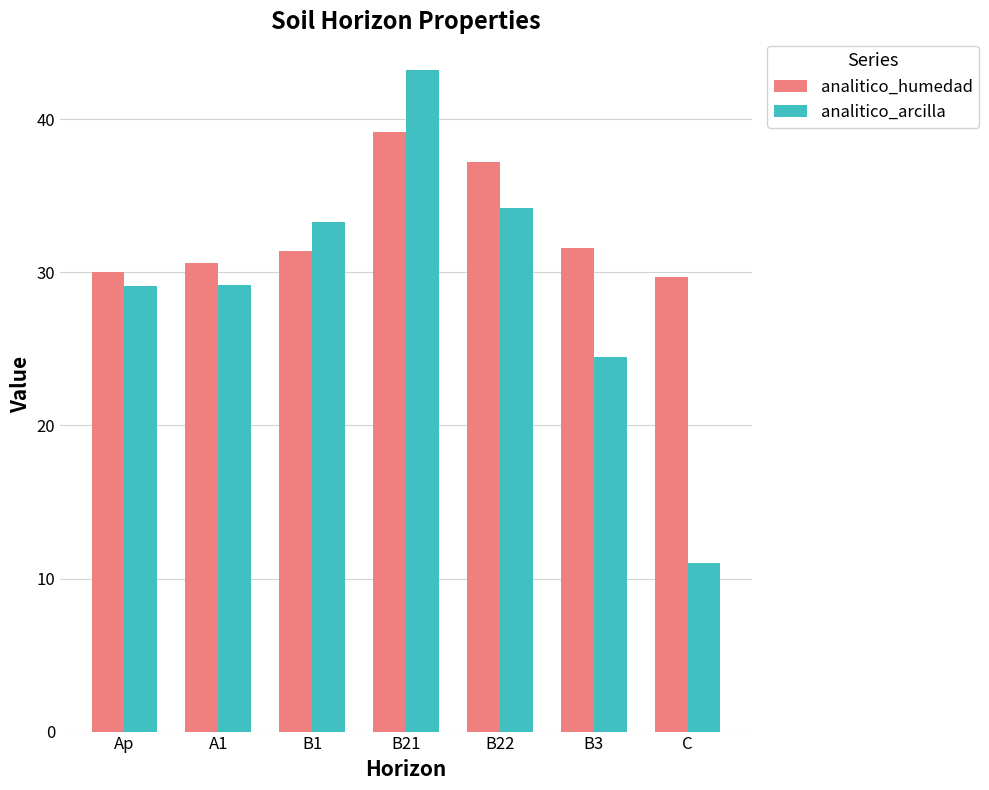

Which series has the largest range (max minus min)?

analitico_arcilla